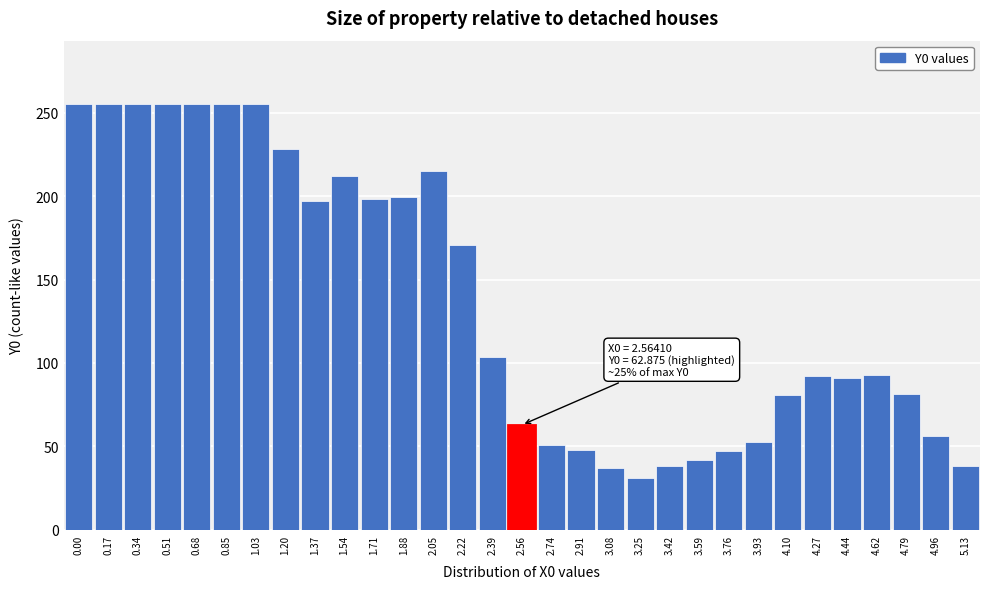

What position from the right is 0.17?

30